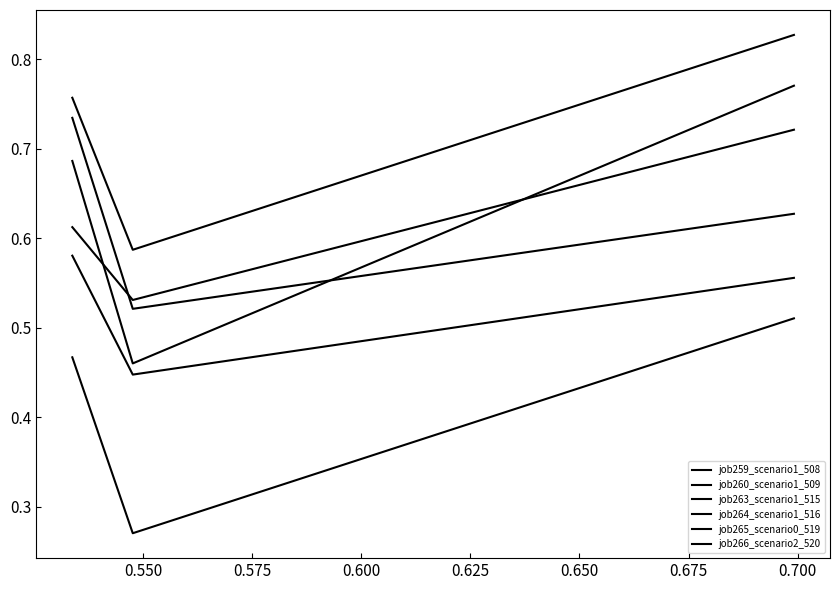

Count the job265_scenario0_519 values in the range 0 to 1.

3